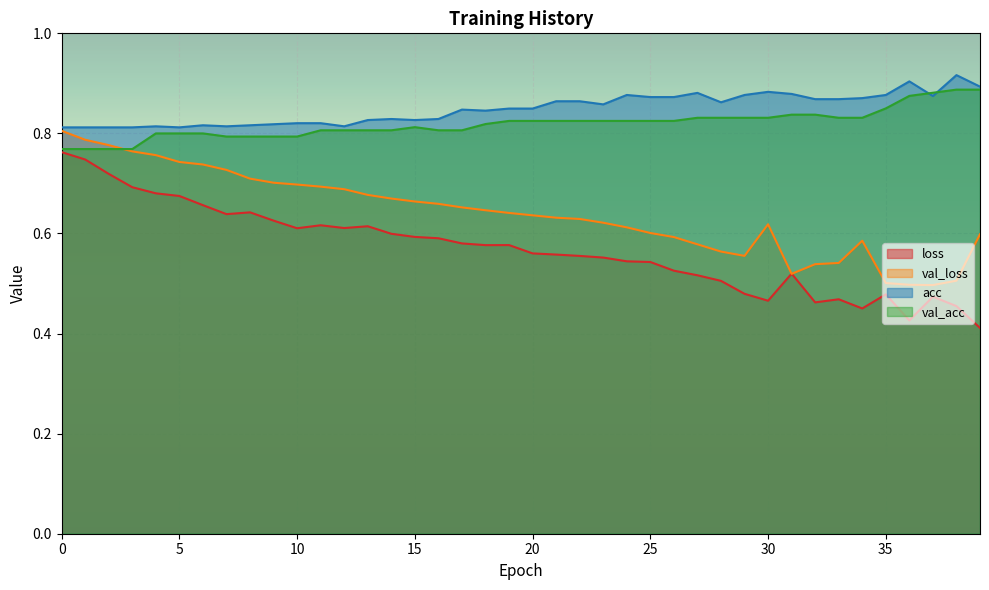

After their last crossing, which series has the higher values: val_acc or val_loss?

val_acc